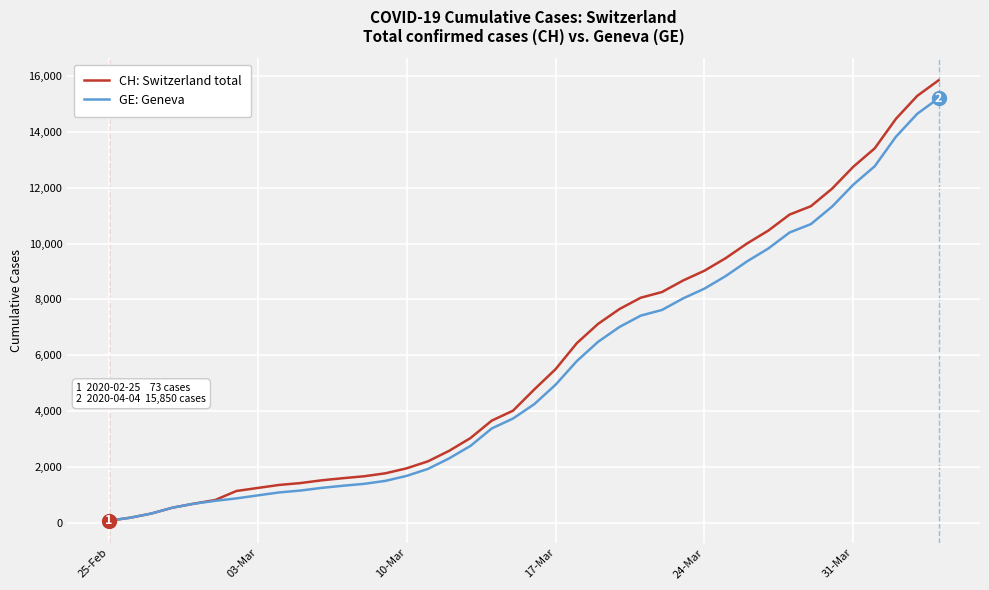

How many series are shown in this chart?

2